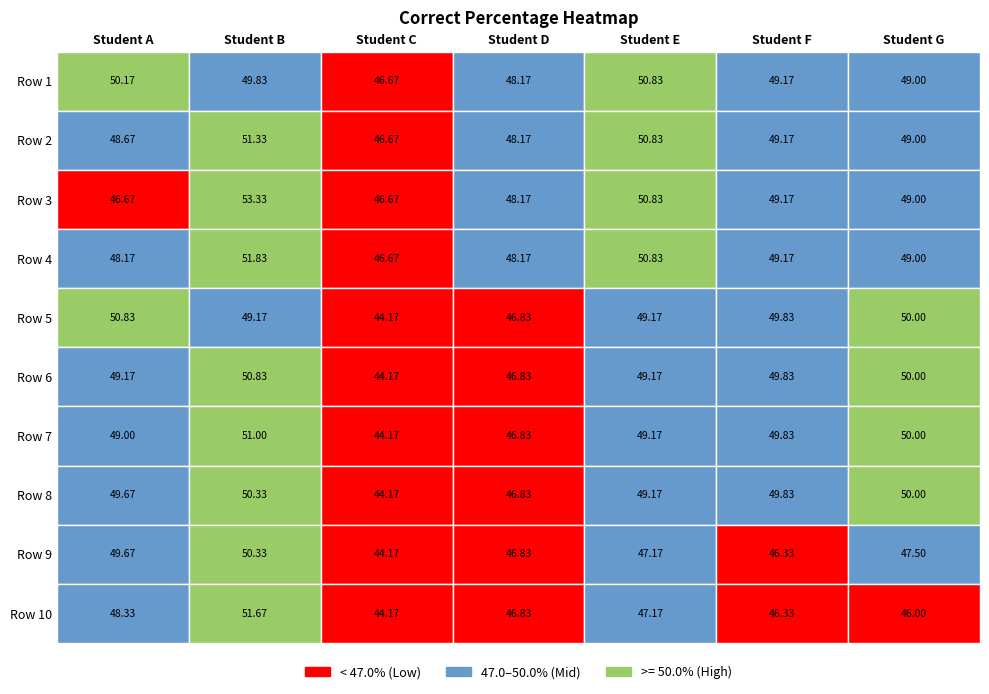

At 6, list the series in order from largest to smallest.

Row 5, Row 6, Row 7, Row 8, Row 1, Row 2, Row 3, Row 4, Row 9, Row 10